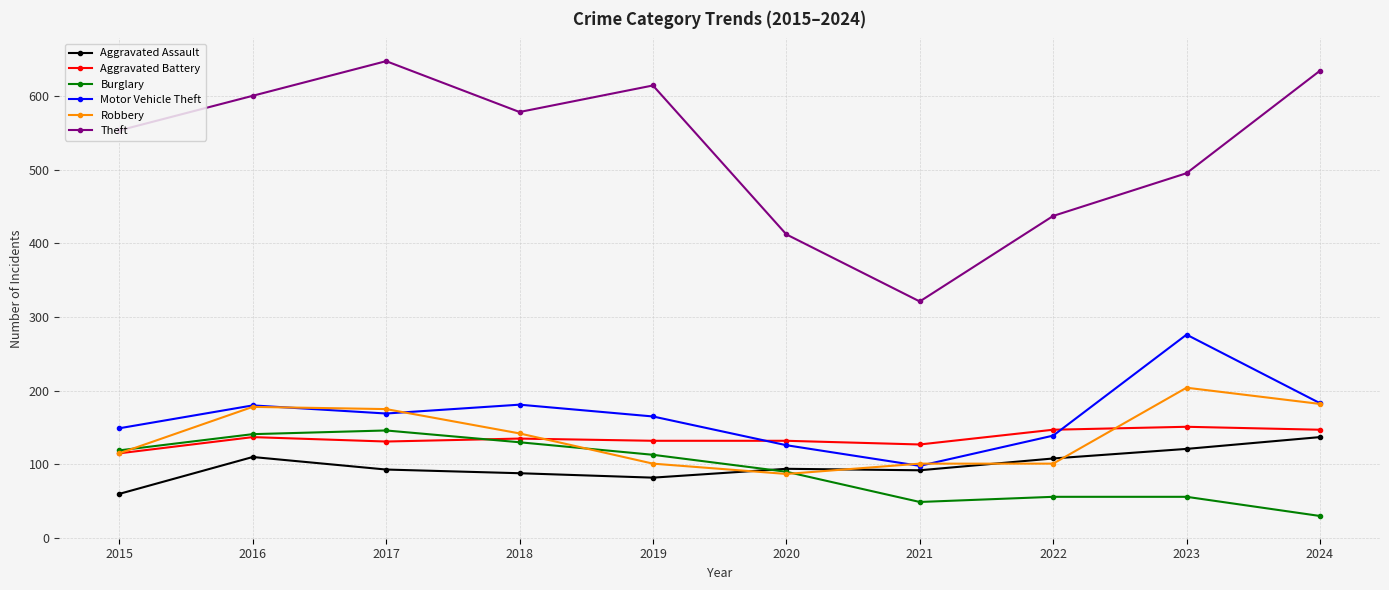

What is the difference between the Aggravated Assault values at 2015 and 2020?

34